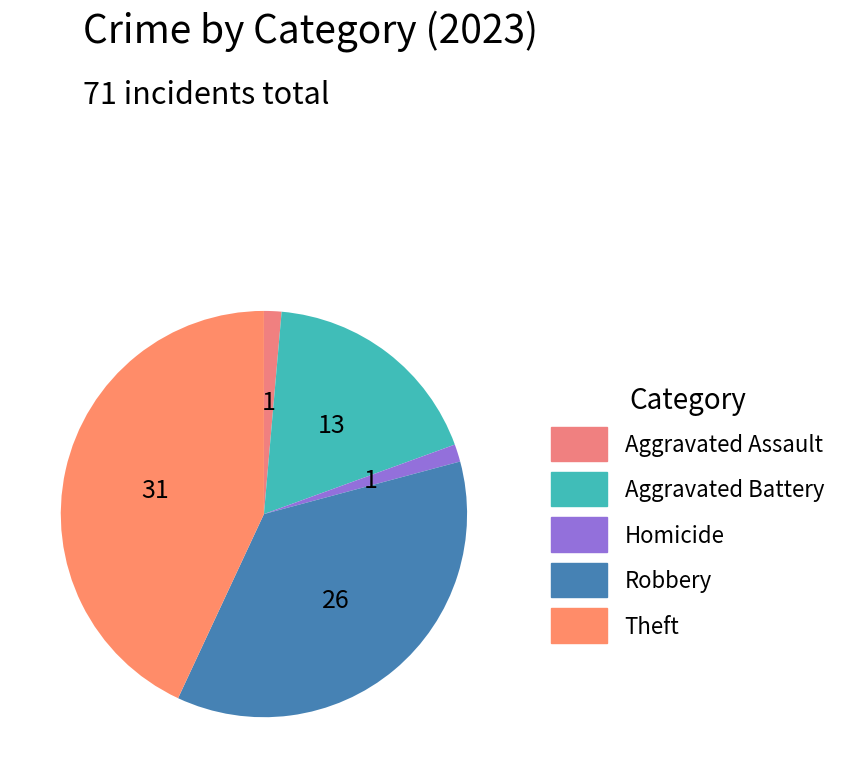

True or false: Robbery accounts for 28% of the total.

False